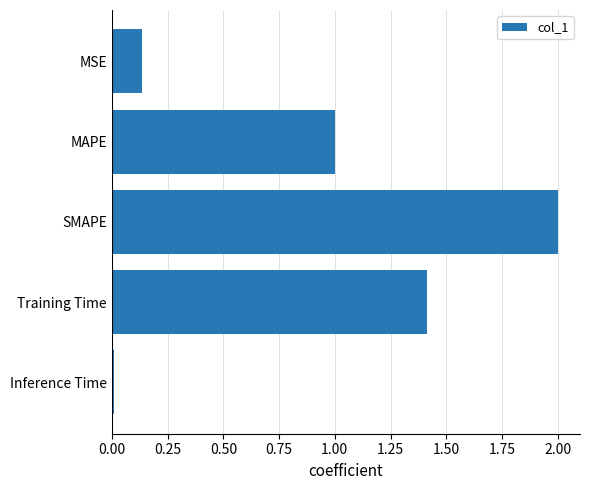

What is the maximum value shown in the chart?

2.0